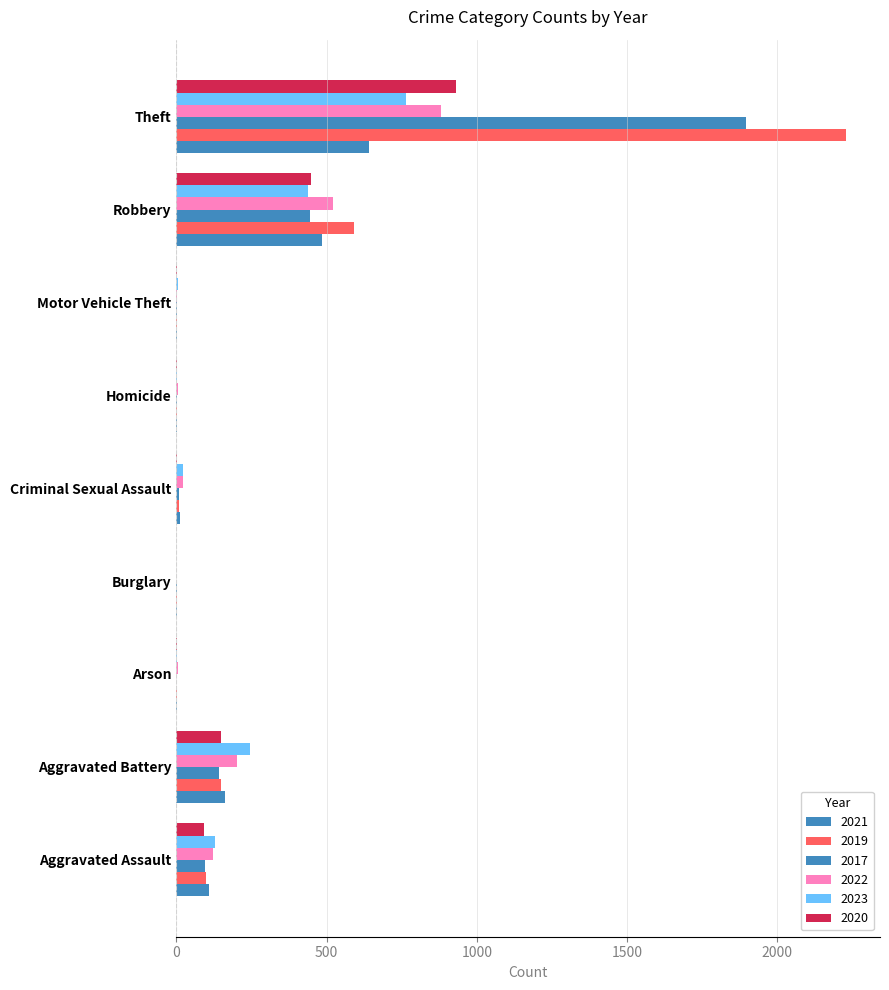

What position from the left is Burglary?

4